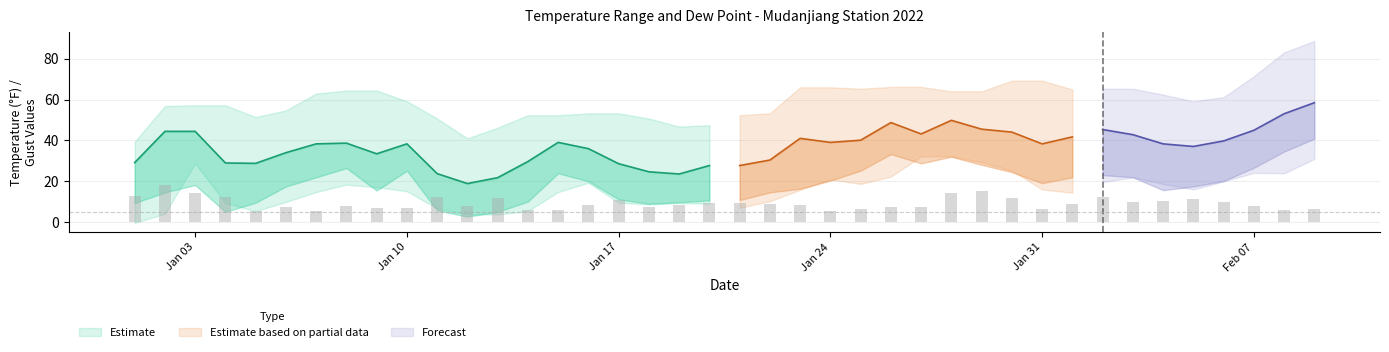

What is the sum of the MIN values at 2022-02-06 and 2022-02-09?

50.9